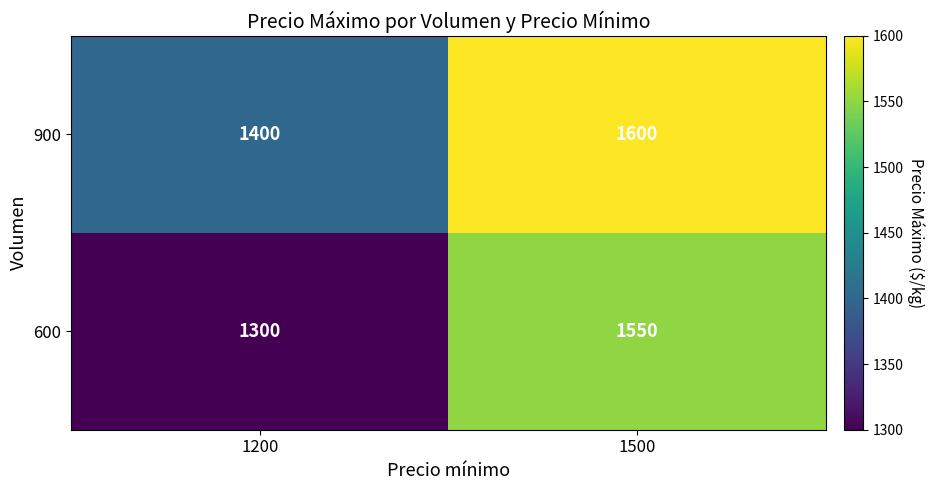

Reading left to right, what are all the values shown in this chart?

900: 1400	1600
600: 1300	1550